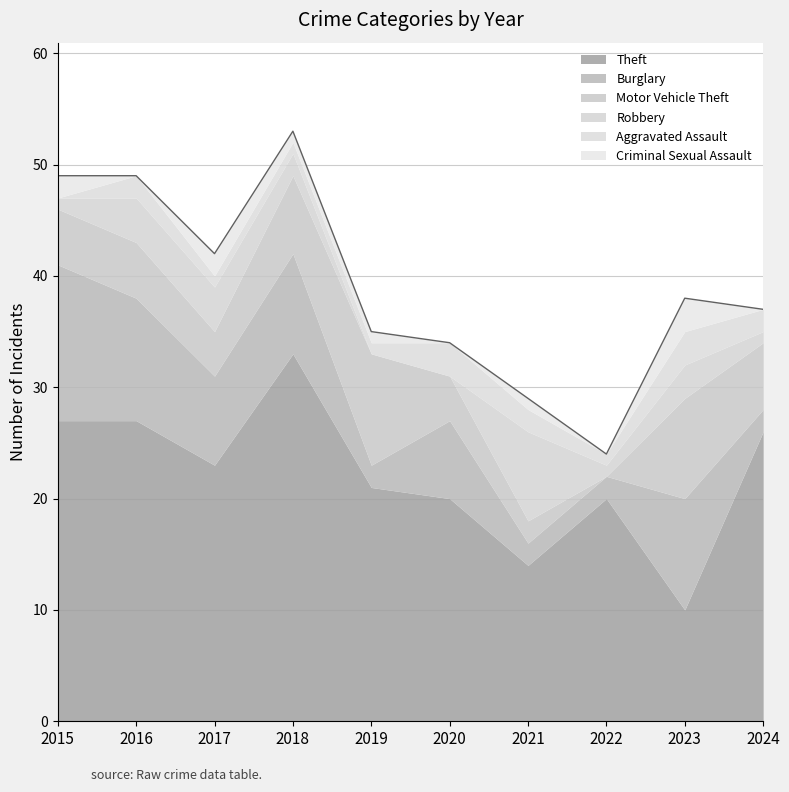

At how many categories does at least one series exceed 4?

10